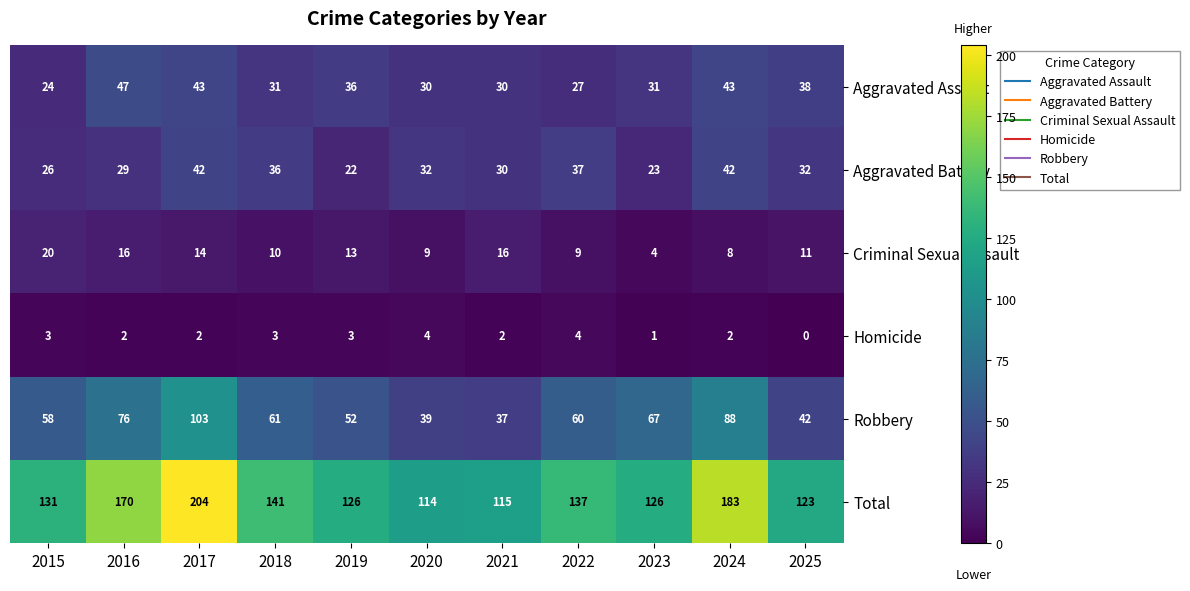

Is it true that Aggravated Battery equals 42 at 2024?

True